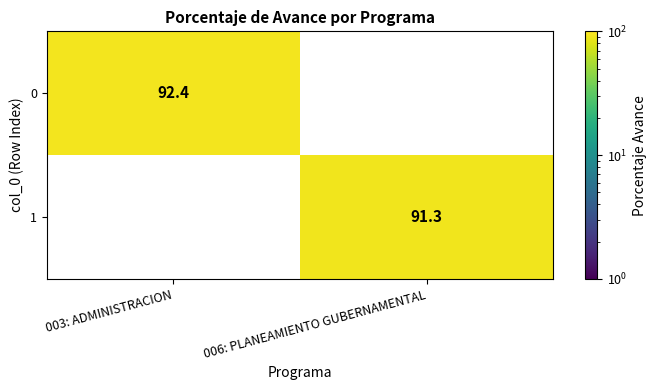

Reading right to left, what are all the values shown in this chart?

0: 006: PLANEAMIENTO GUBERNAMENTAL=0.0	003: ADMINISTRACION=92.4
1: 006: PLANEAMIENTO GUBERNAMENTAL=91.3	003: ADMINISTRACION=0.0